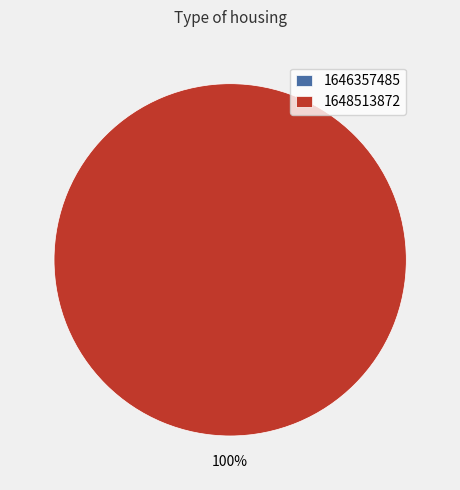

Which slice is the largest?

1648513872